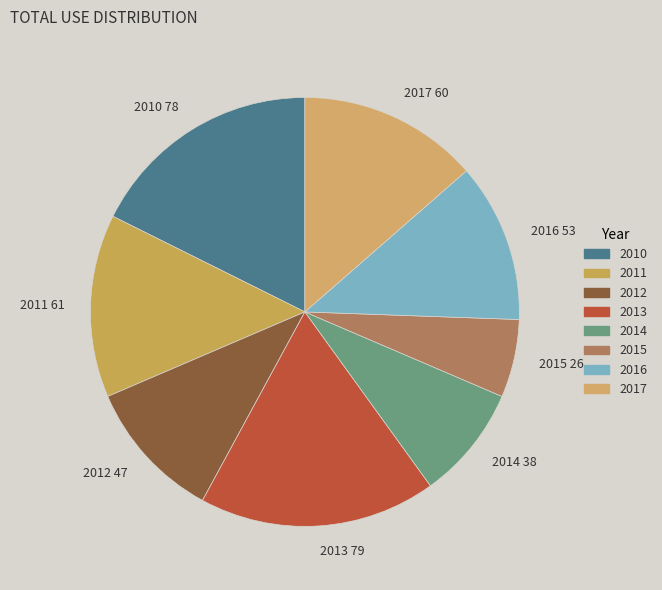

Is 2010 the majority of the pie?

No